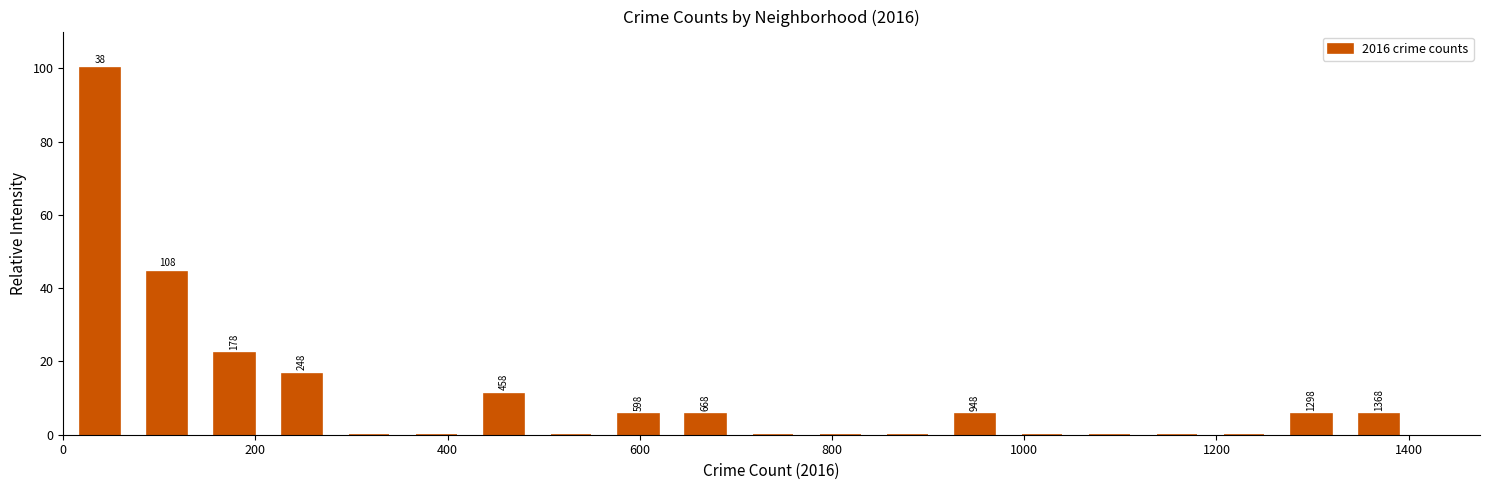

Around what value on the x-axis is the tallest bar? Give the approximate position of its centre, as read against the axis.

40